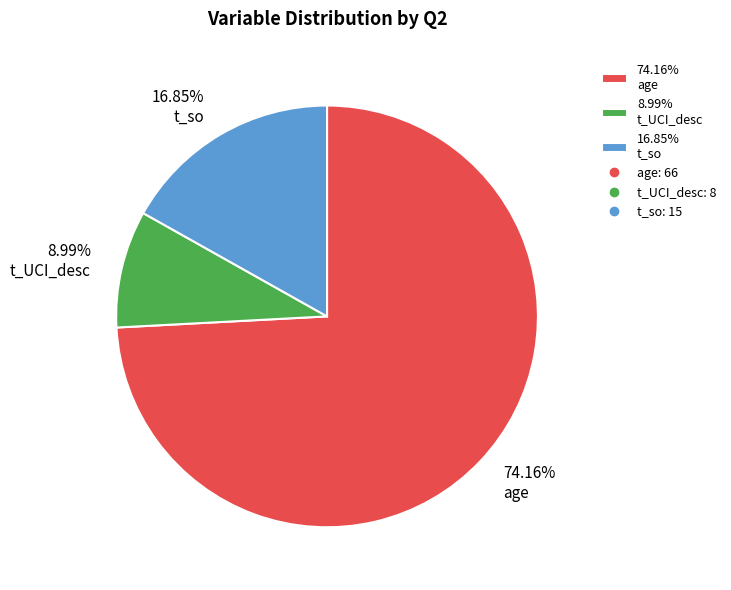

How many segments does this pie chart have?

3